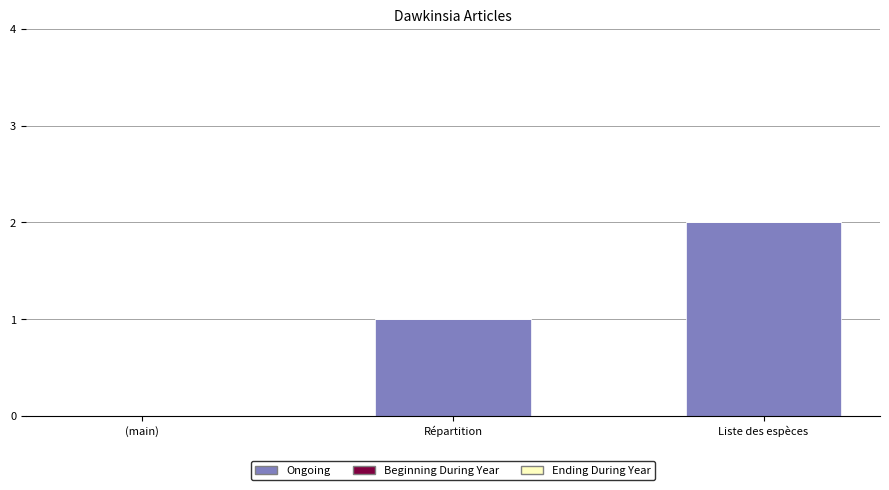

Between Répartition and Liste des espèces, which is larger?

Liste des espèces